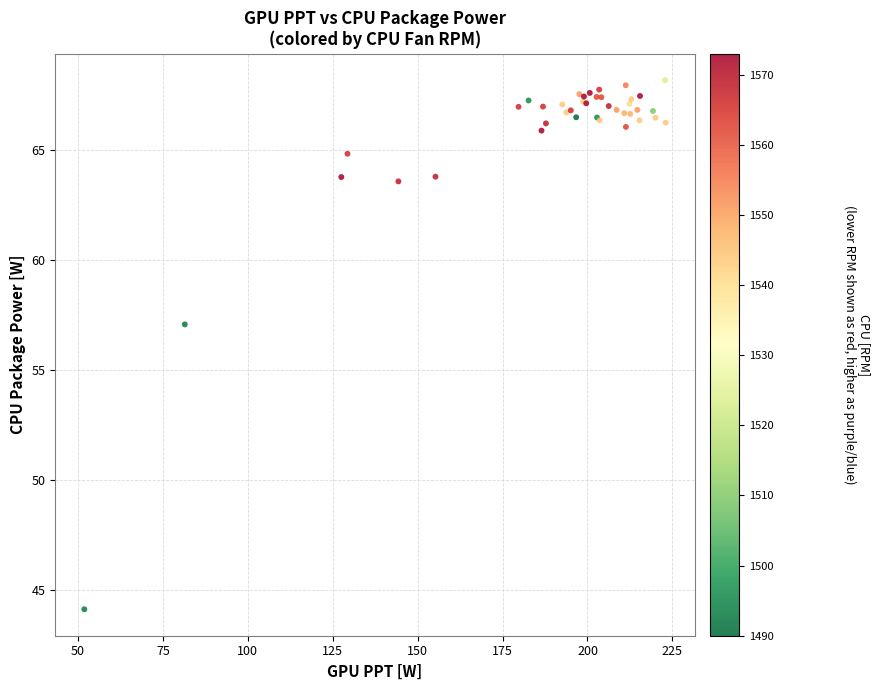

What Y value in the scatter plot is closest to 56?

57.1